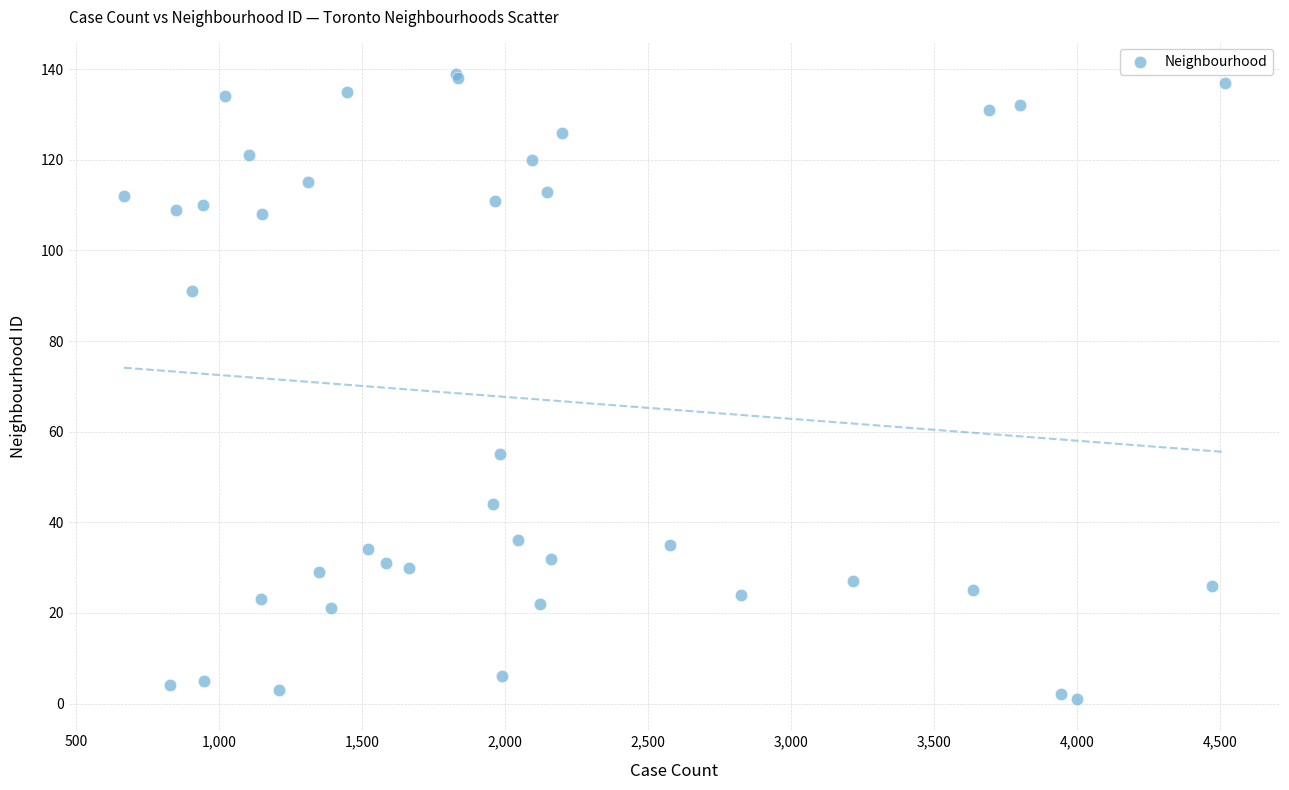

What Y value in the scatter plot is closest to 70?

55